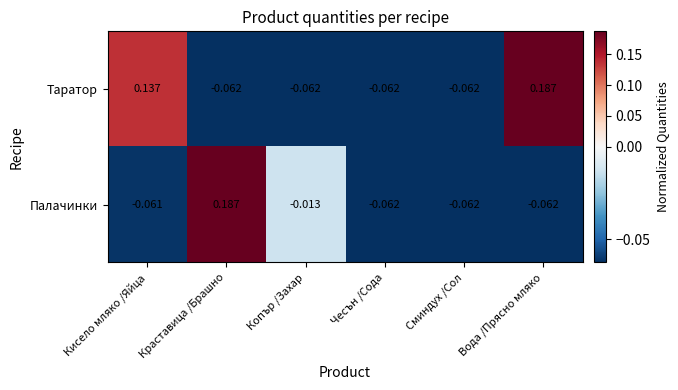

Is the value of Таратор at Копър /Захар greater than the value of Палачинки at Краставица /Брашно?

No